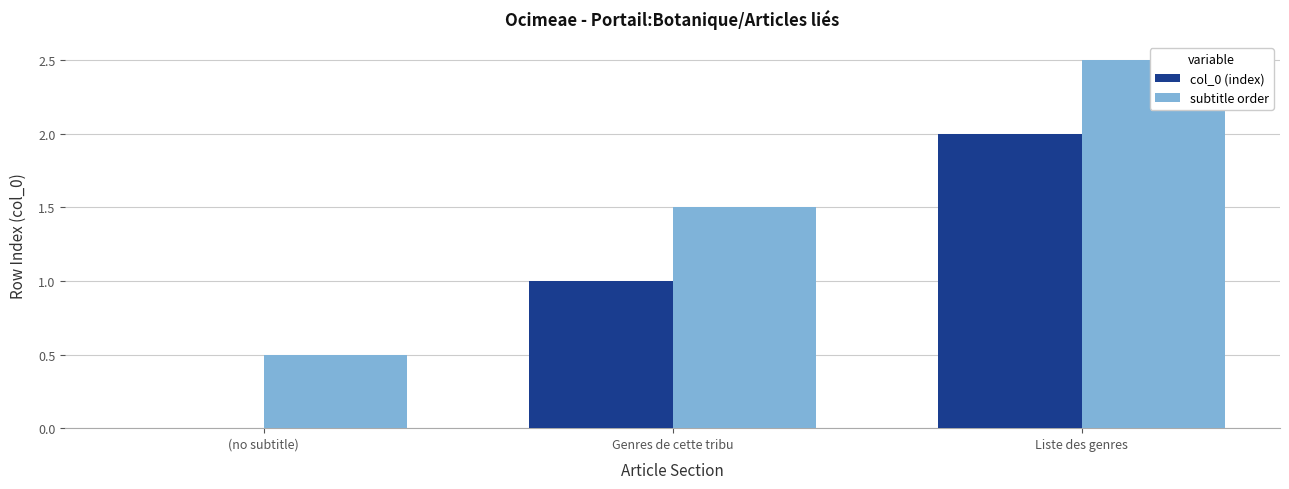

Where is subtitle order nearest to the value 1?

(no subtitle)